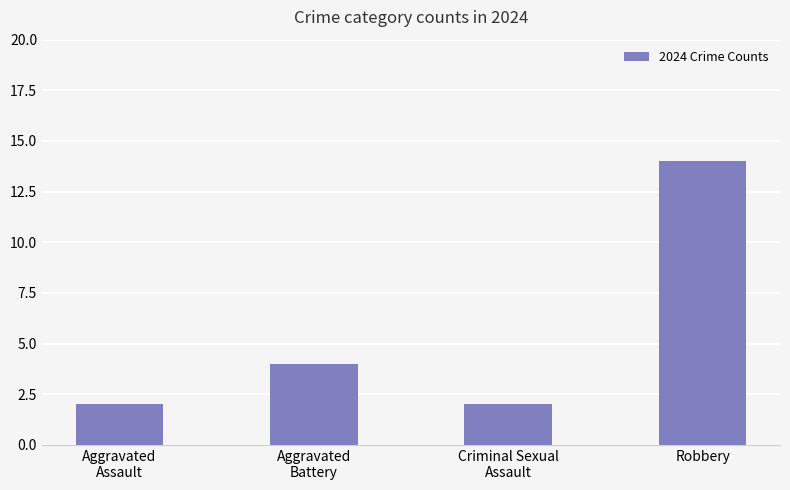

What is the label of the 1st bar from the right?

Robbery